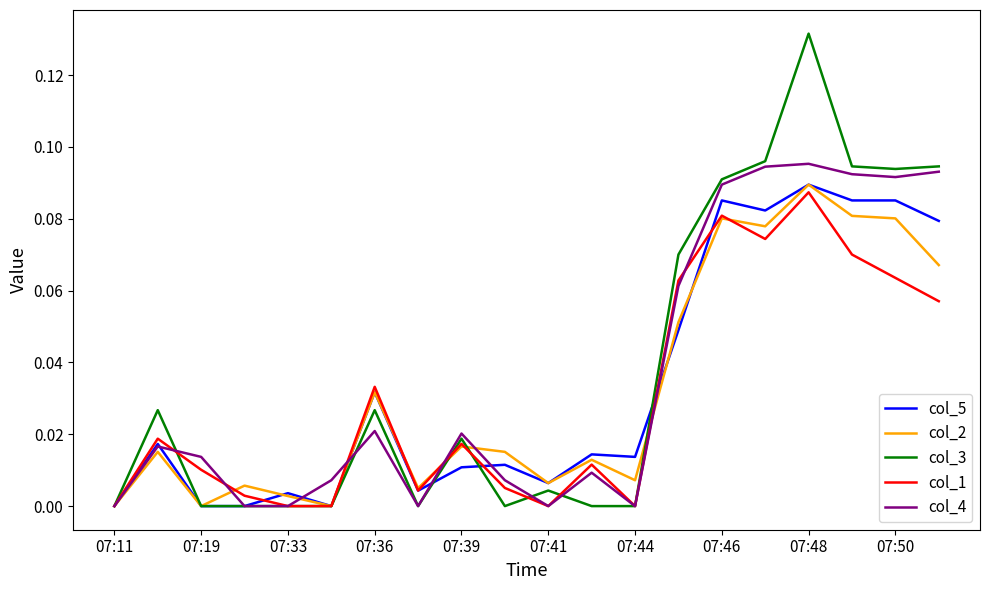

Rank the series by their average value, from lowest to highest.

col_1, col_2, col_5, col_4, col_3